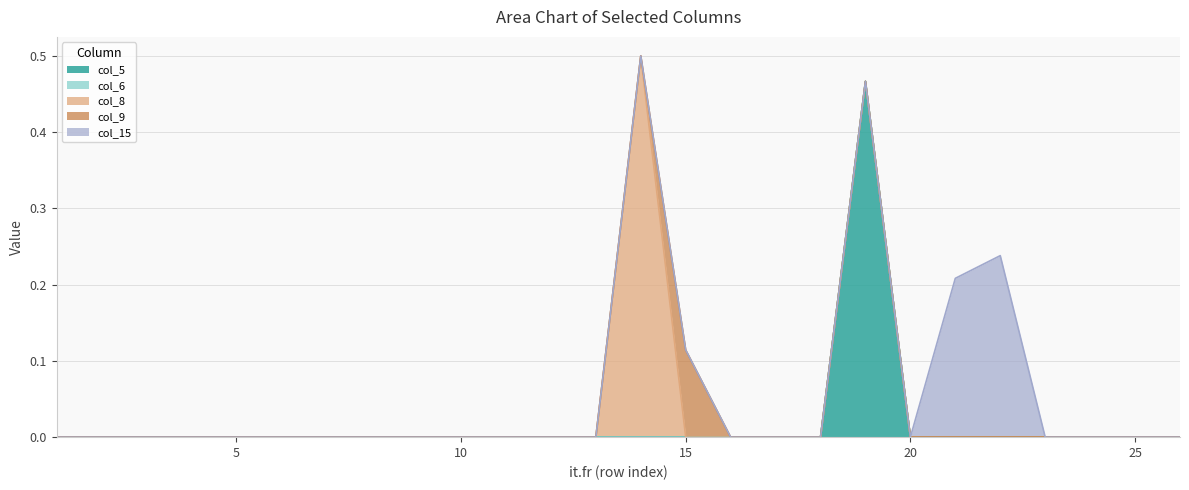

Which series changed the most between 3 and 23?

col_5